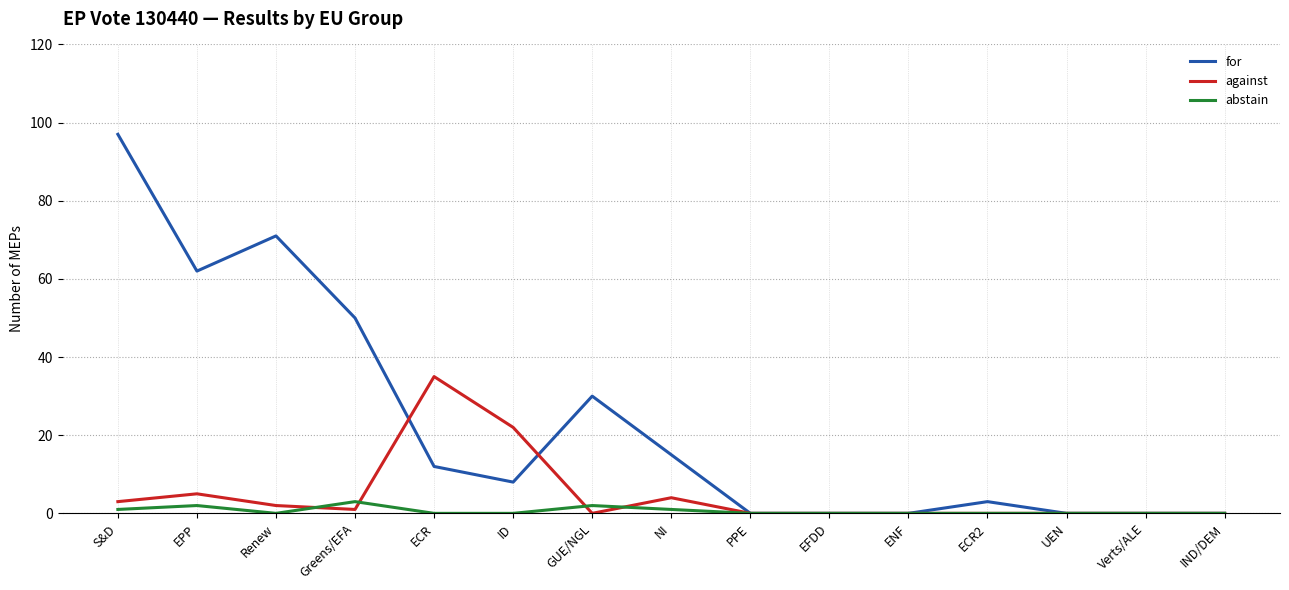

How many lines are shown in the chart?

3